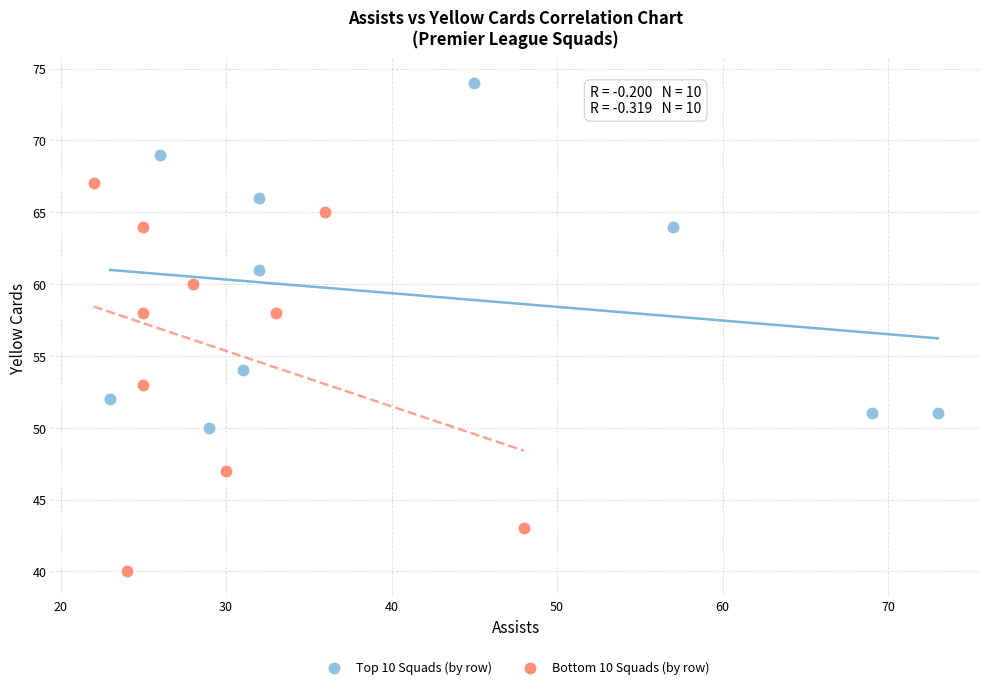

Which series has the widest spread of Y values?

Bottom 10 Squads (by row)